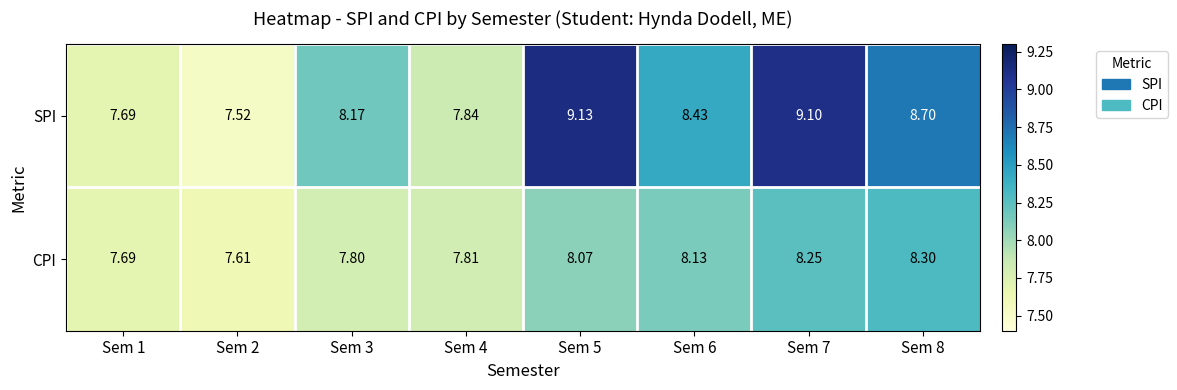

Rank the series by their maximum value, from lowest to highest.

CPI, SPI